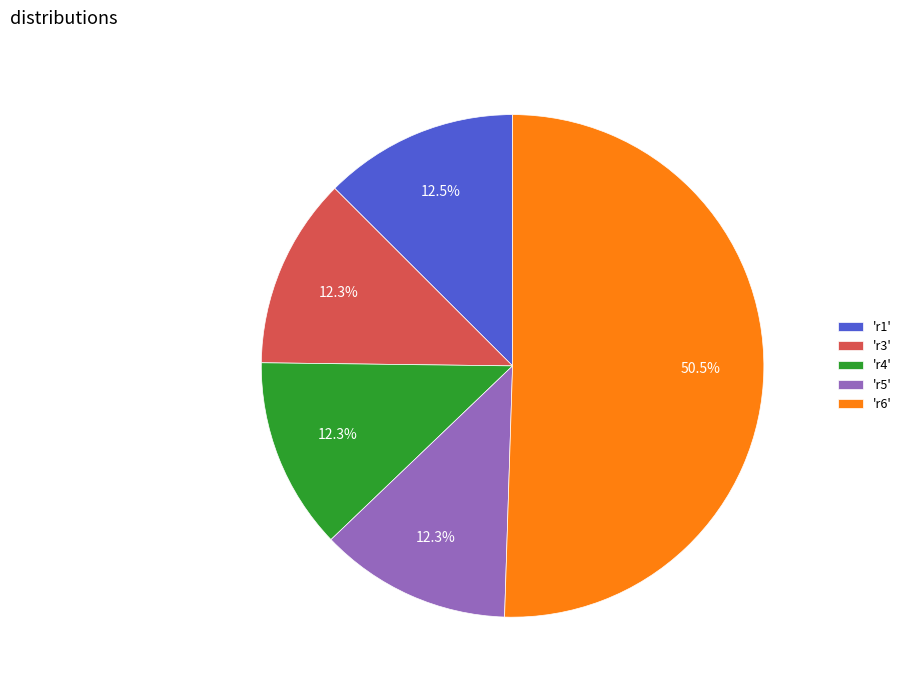

Combined, do 'r4' and 'r3' account for over 50%?

No